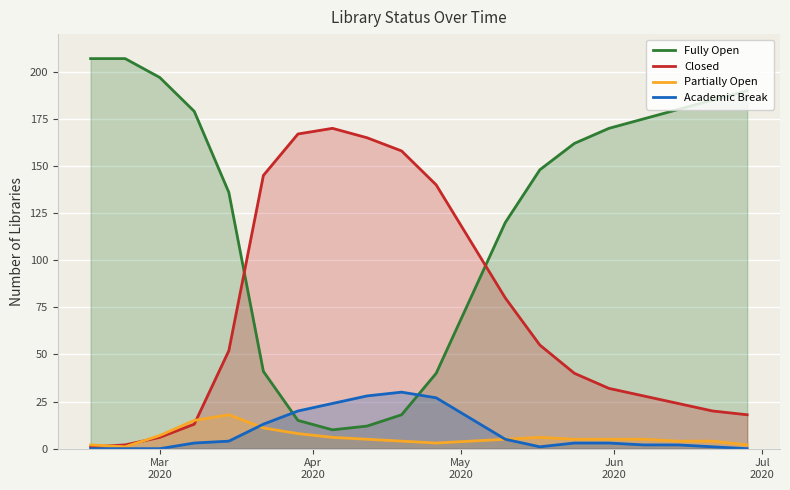

Which series has the largest range (max minus min)?

Fully Open